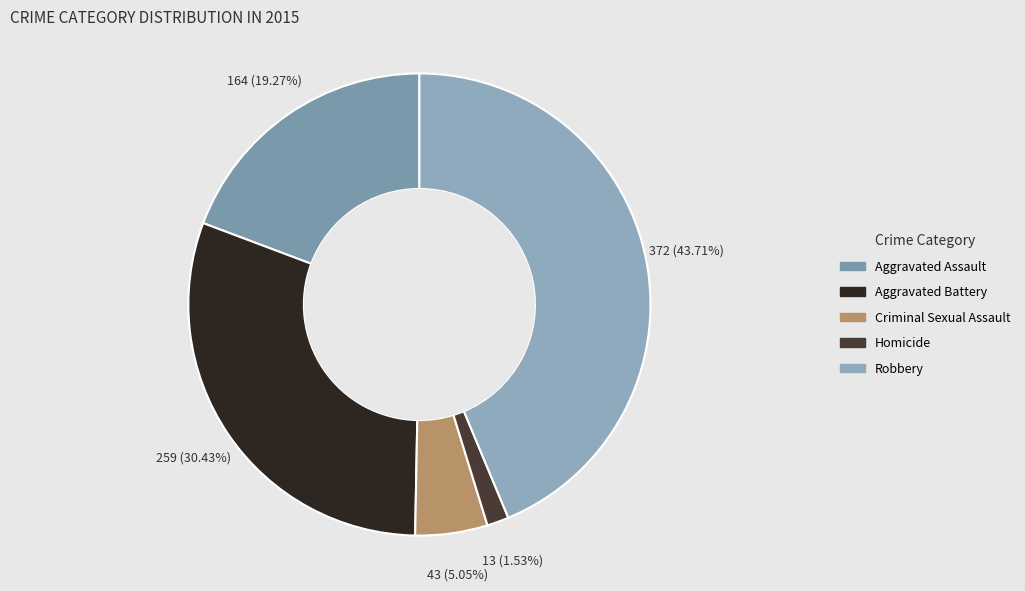

What percentage is the Aggravated Battery slice, to the nearest percent?

30%